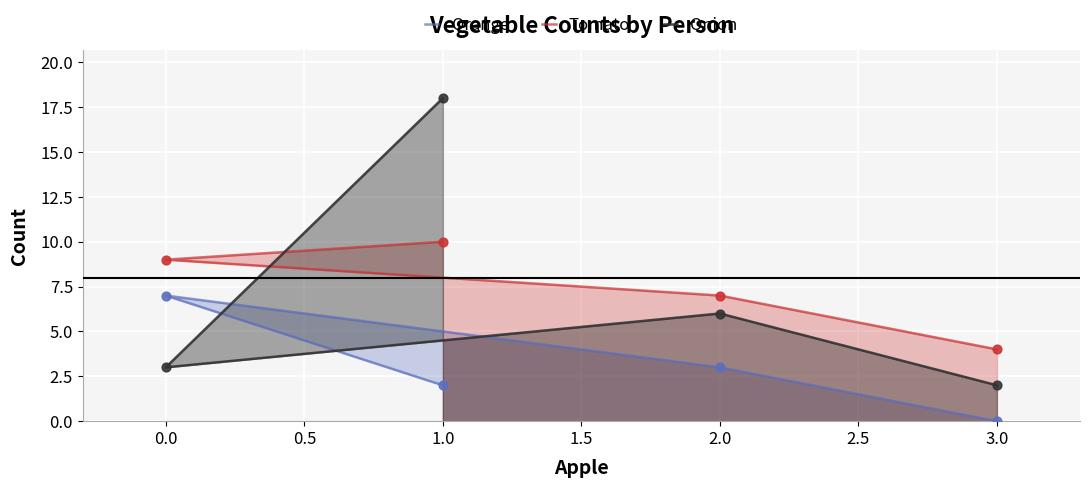

What are all the series names shown in the legend?

Orange, Tomato, Onion